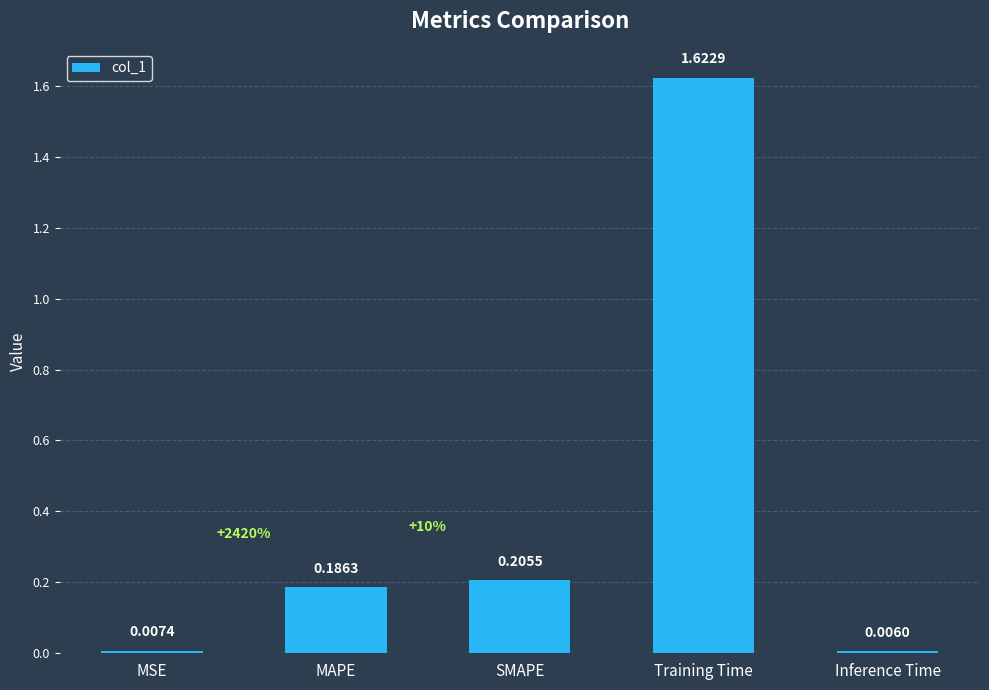

Where is the data nearest to the value 0?

Inference Time